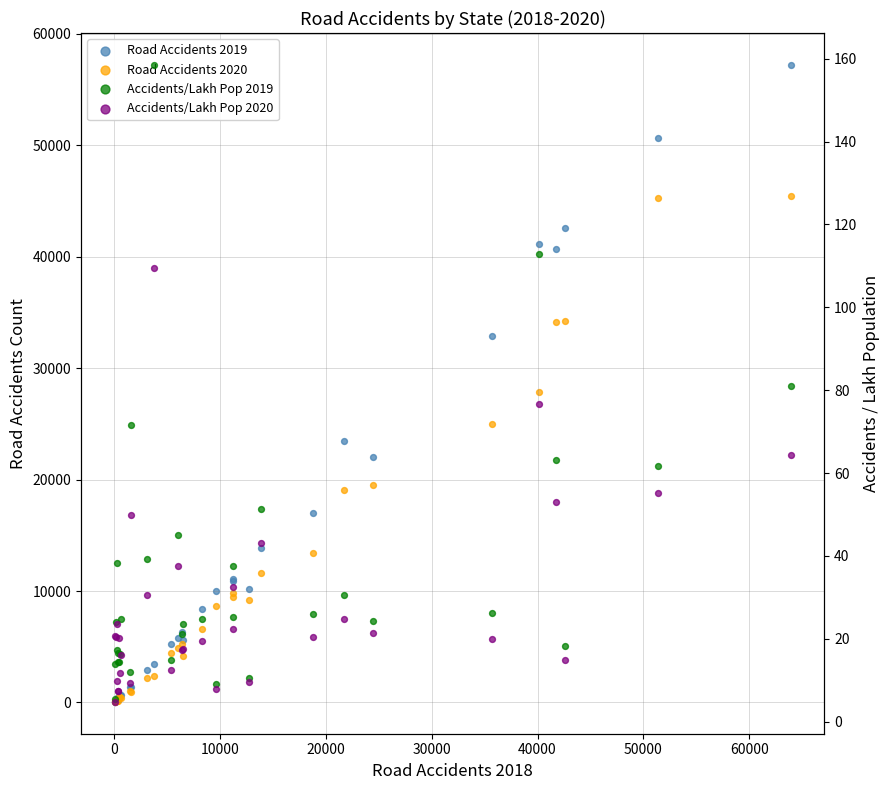

What are all the series names shown in the legend?

Road Accidents 2019, Road Accidents 2020, Accidents/Lakh Pop 2019, Accidents/Lakh Pop 2020